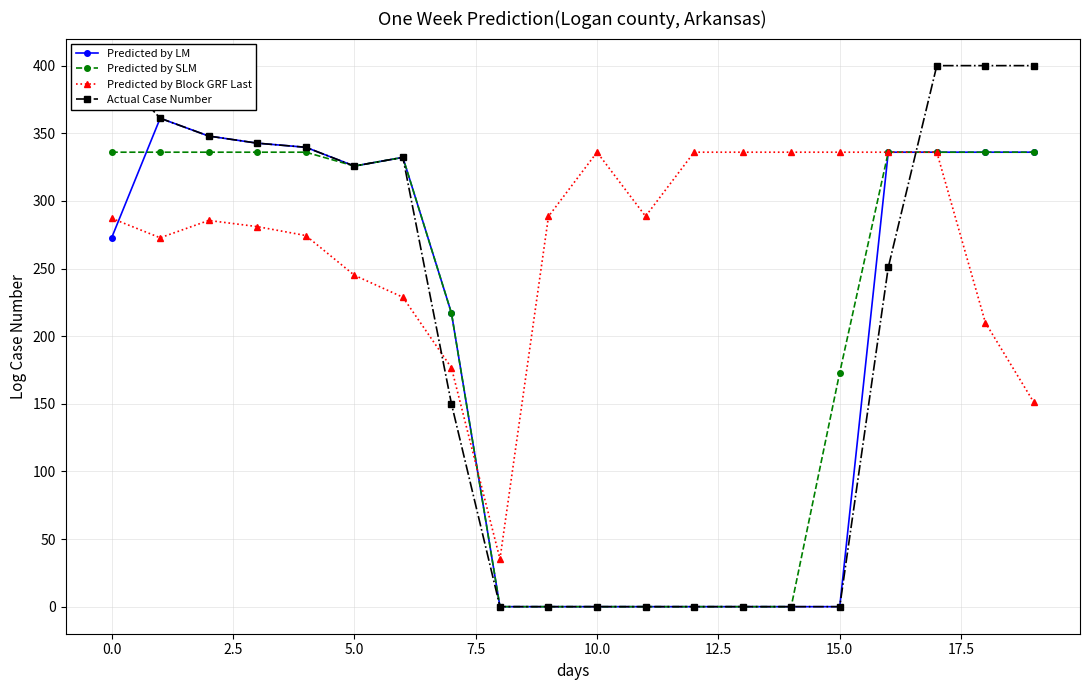

Does the chart have visible grid lines?

Yes